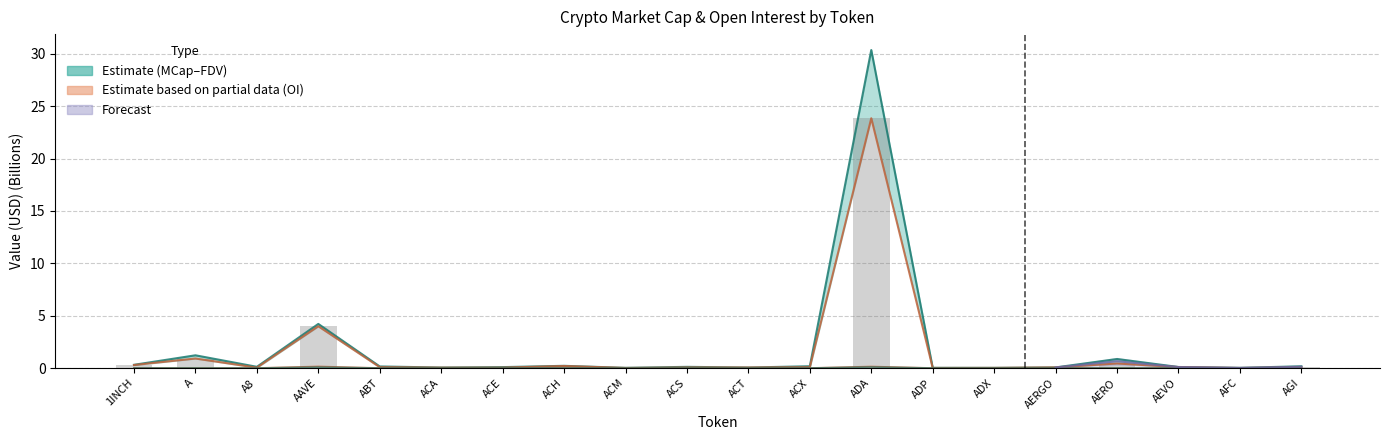

Read the CMC_MarketCap value at AAVE.

4.0